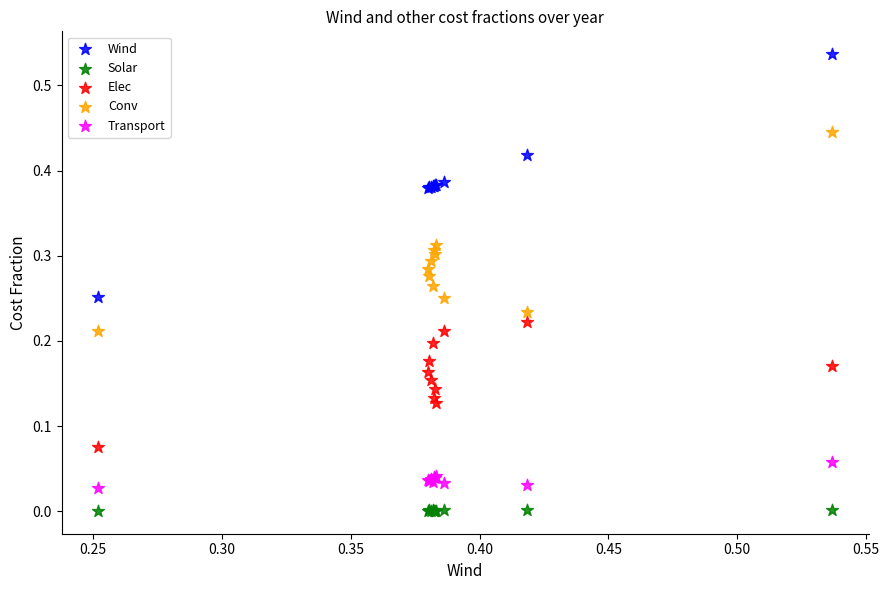

Which series has the largest Y range (max minus min)?

Wind